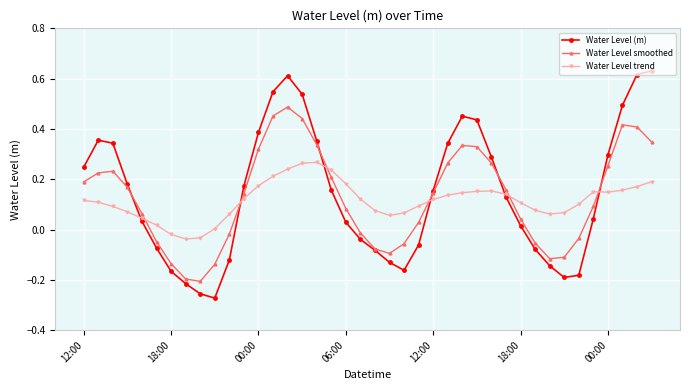

In Water Level (m), how many points are lower than both neighbors (excluding endpoints)?

3